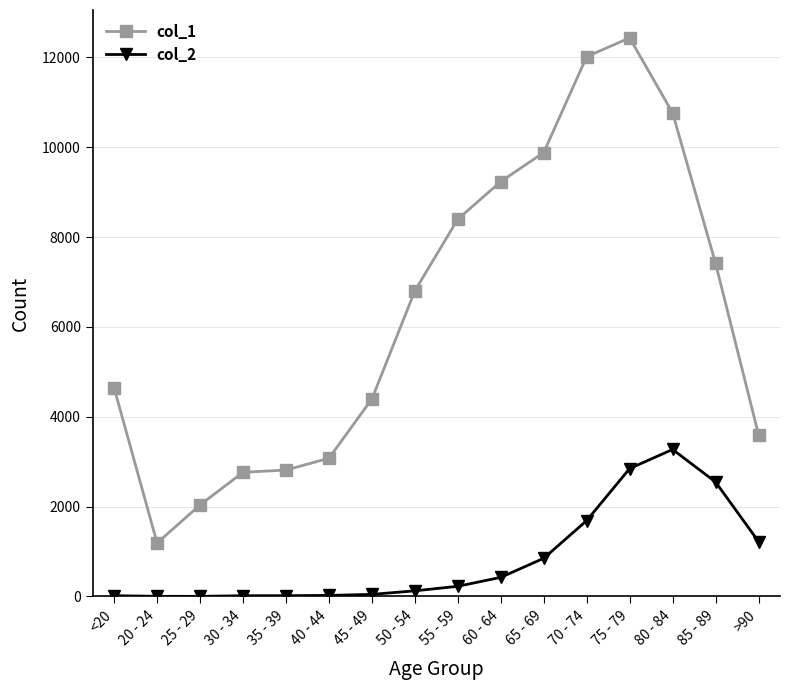

True or false: col_1 and col_2 cross at least once.

False